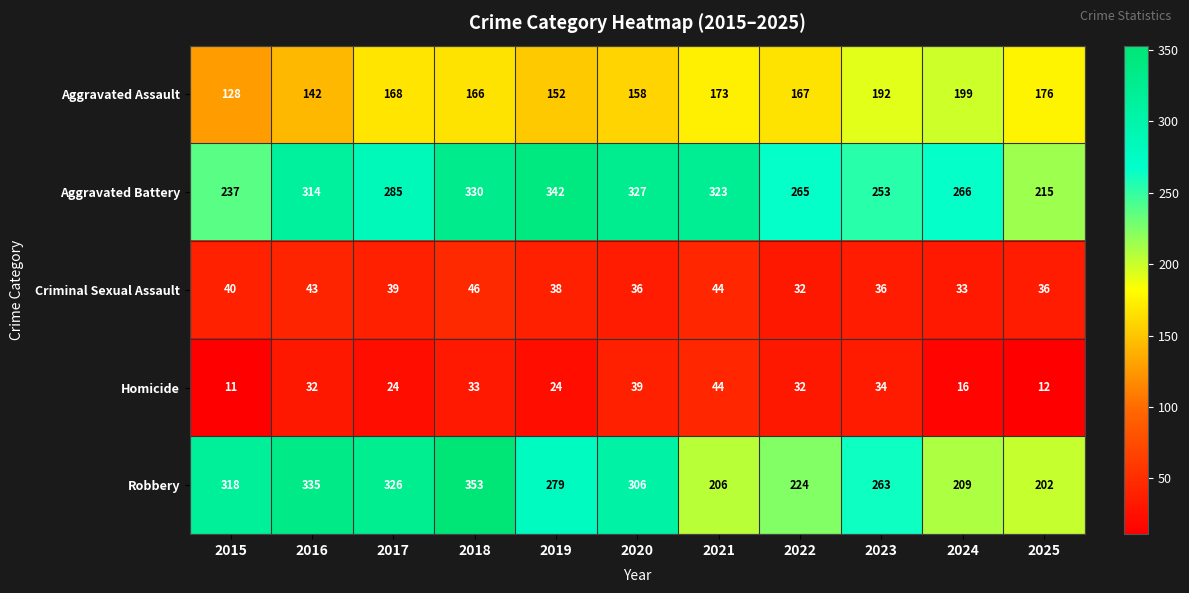

At which category does the chart reach its minimum across all series?

2015